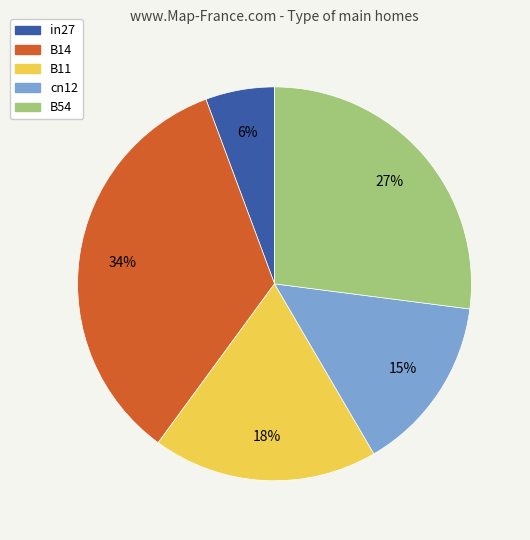

Is there a majority slice in this chart?

No